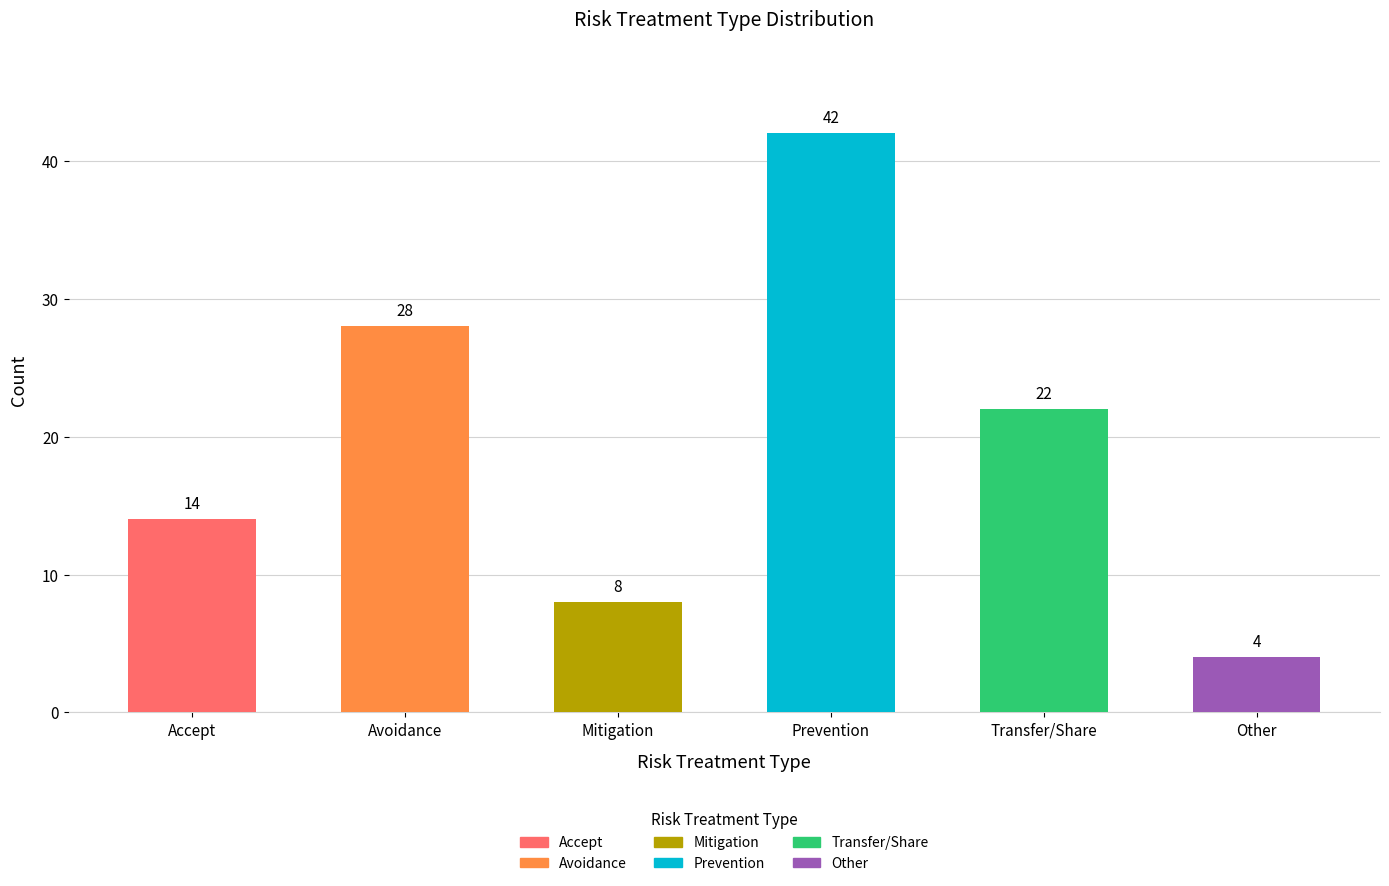

What is the minimum value shown in the chart?

4